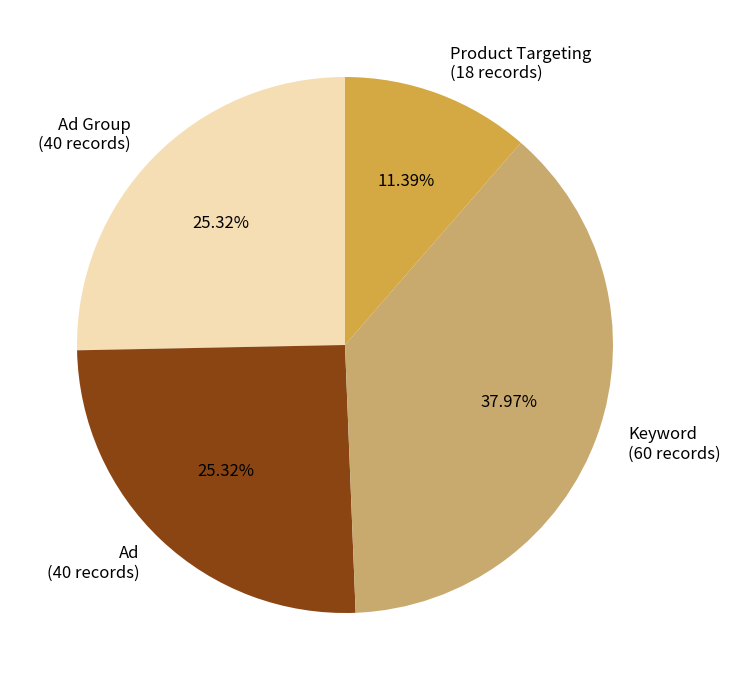

Is Keyword the majority of the pie?

No